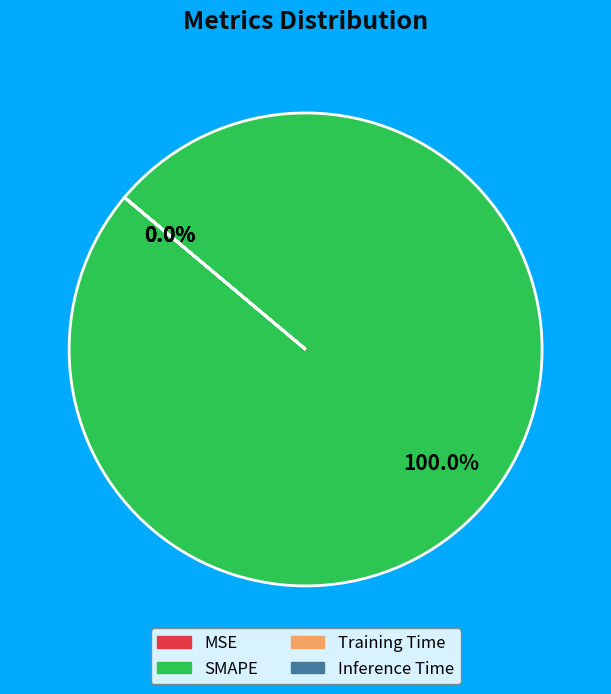

What is the smallest slice in the pie chart?

Inference Time